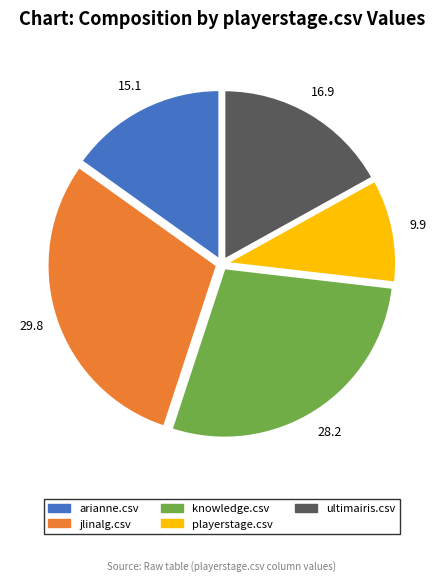

Is the sum of knowledge.csv and ultimairis.csv greater than half?

No